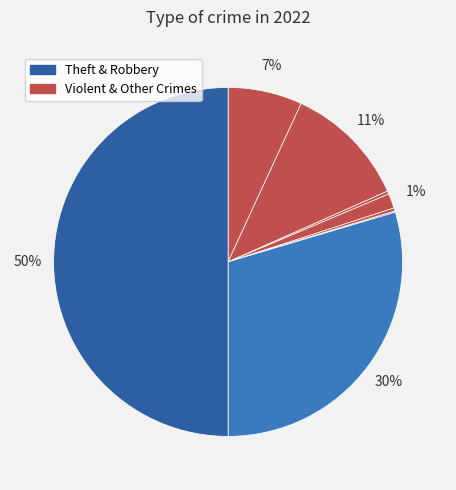

Is there a majority slice in this chart?

No